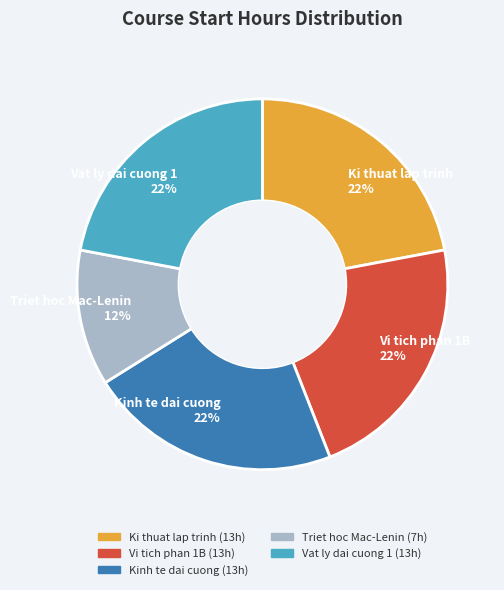

Which category has the smallest portion of the pie?

Triet hoc Mac-Lenin